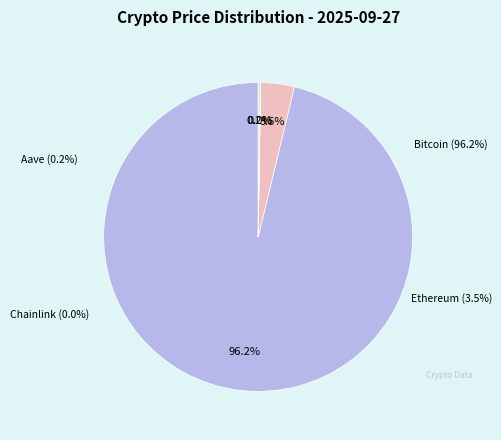

Which category has the biggest portion of the pie?

Bitcoin